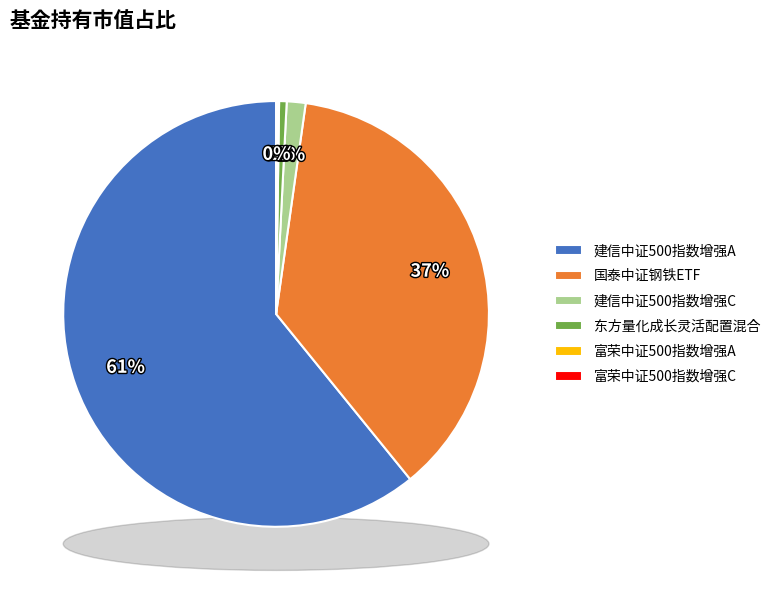

What is the largest slice in the pie chart?

建信中证500指数增强A